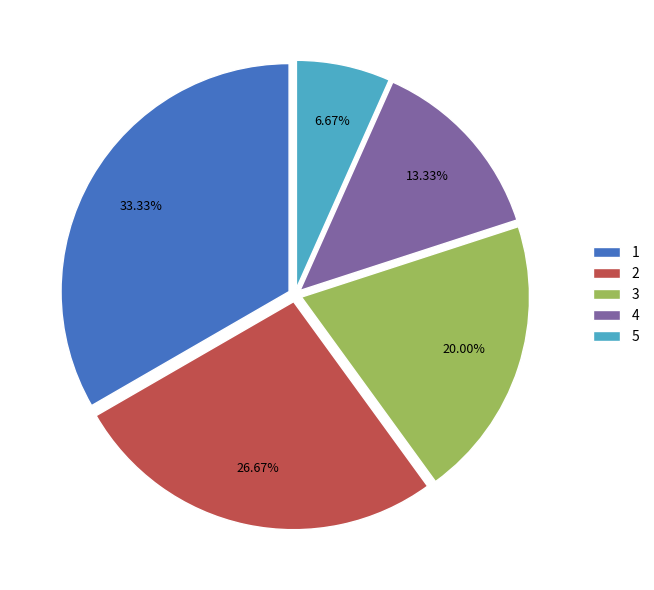

What is the smallest slice in the pie chart?

5